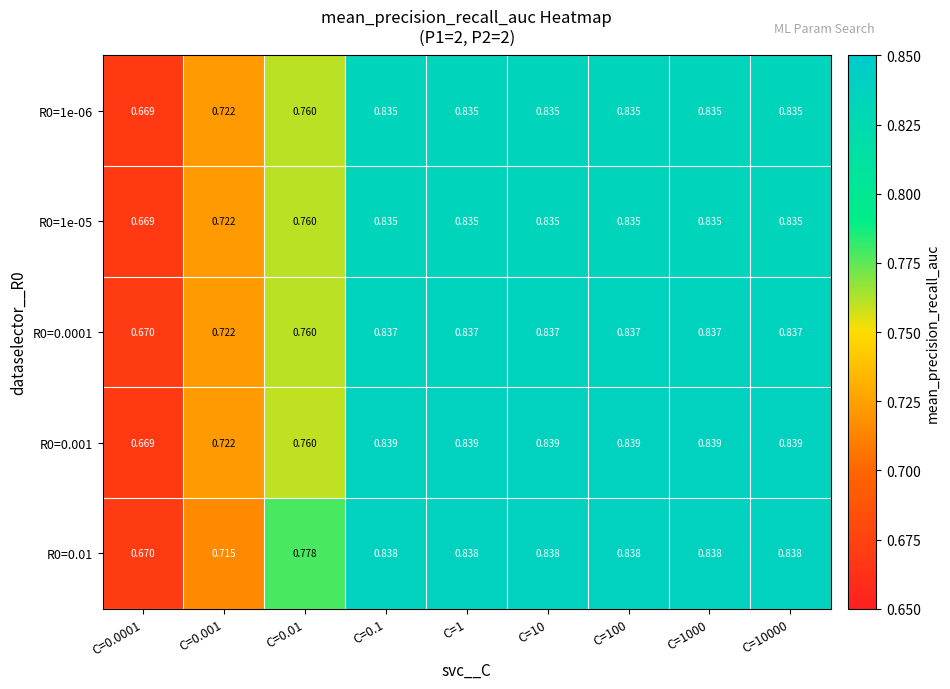

Is the value of R0=0.001 at C=100 greater than the value of R0=0.0001 at C=0.001?

Yes